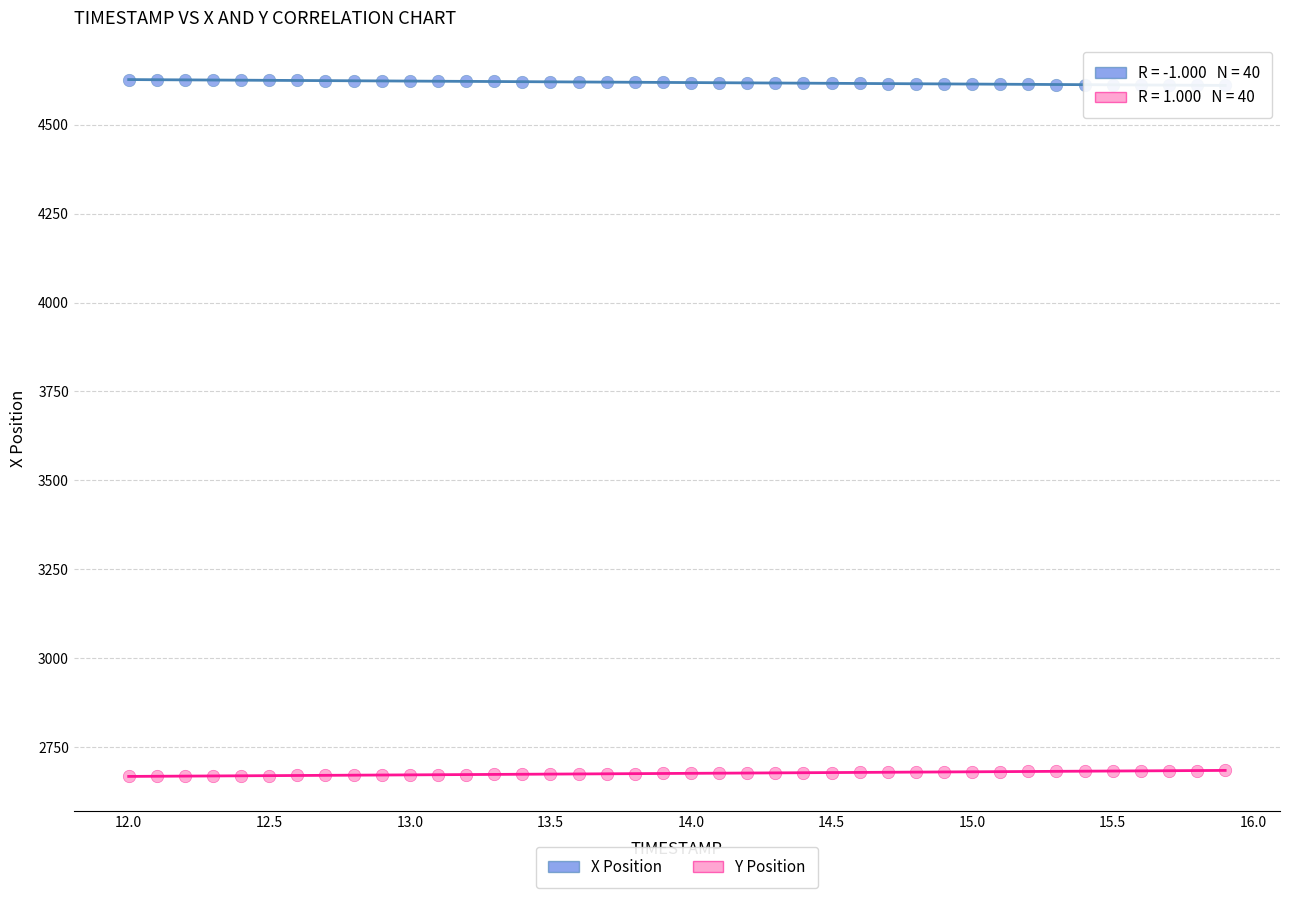

Which series reaches the maximum Y coordinate?

X Position